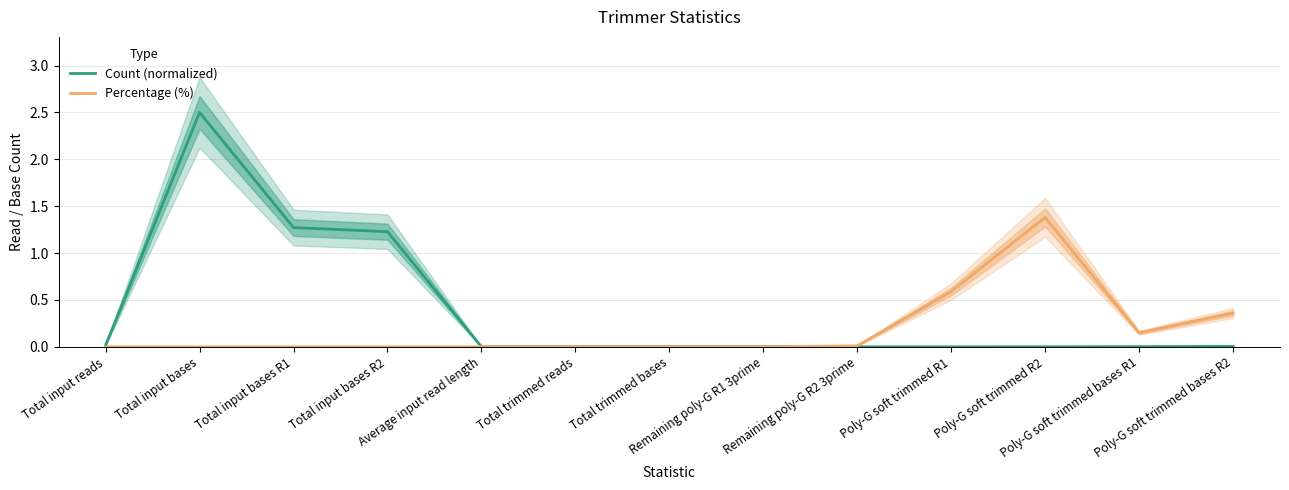

Which label corresponds to the largest value in the chart?

Total input bases